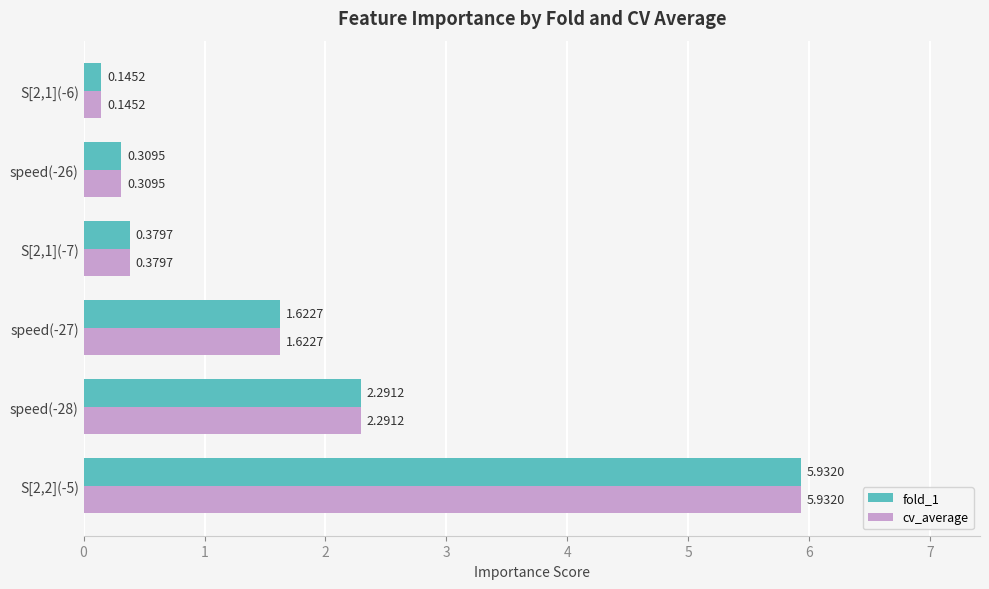

What is the total value across all series at S[2,2](-5)?

11.9